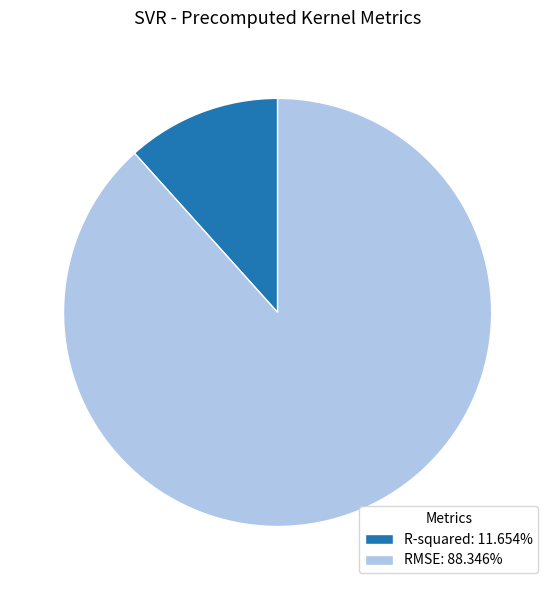

The RMSE slice represents 88% of the pie. True or false?

True